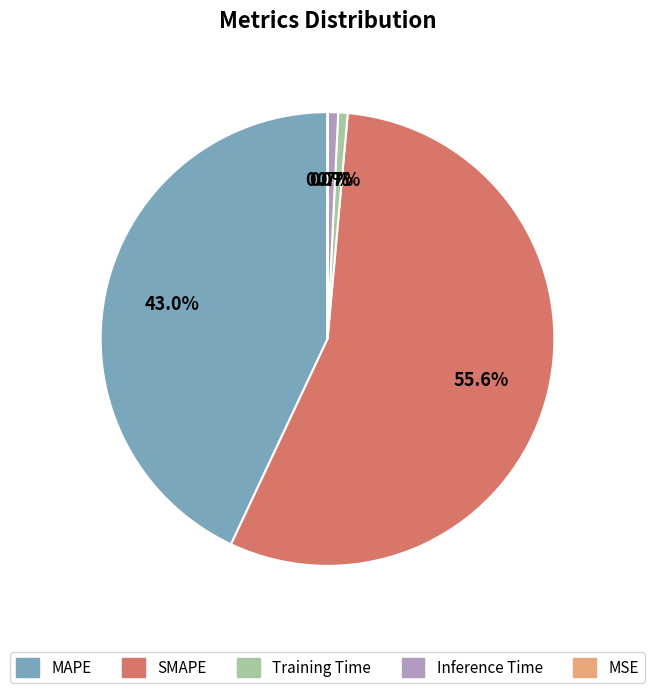

What portion of the pie excludes Training Time?

99.3%